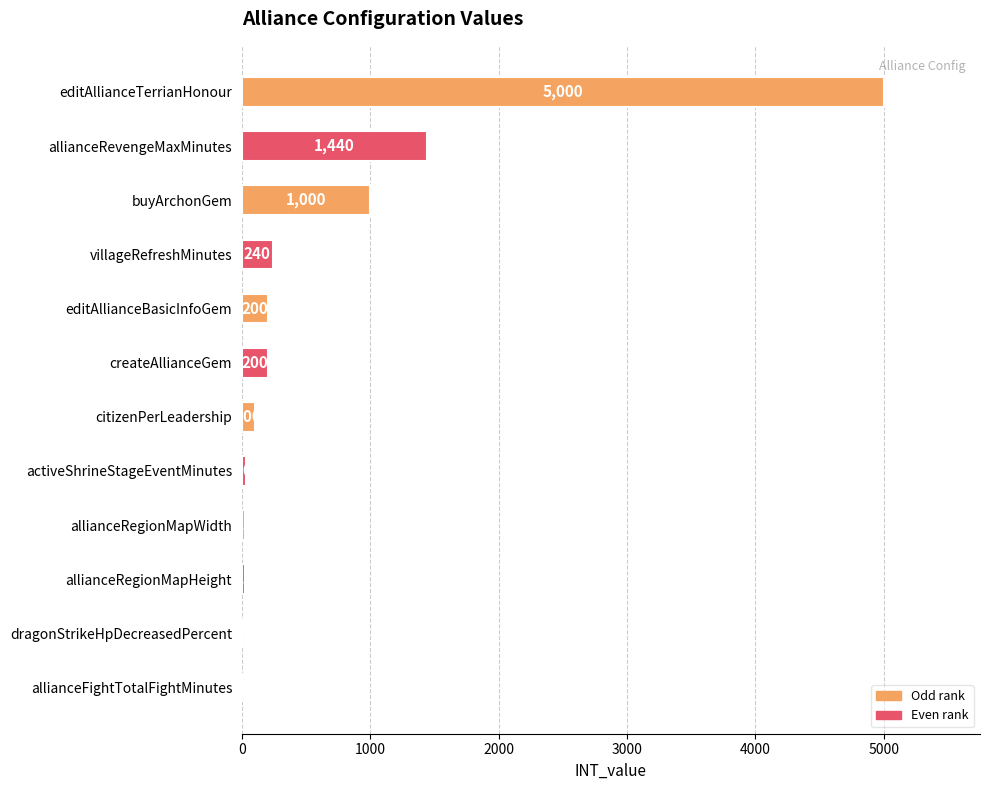

What is the sum of all values?

8270